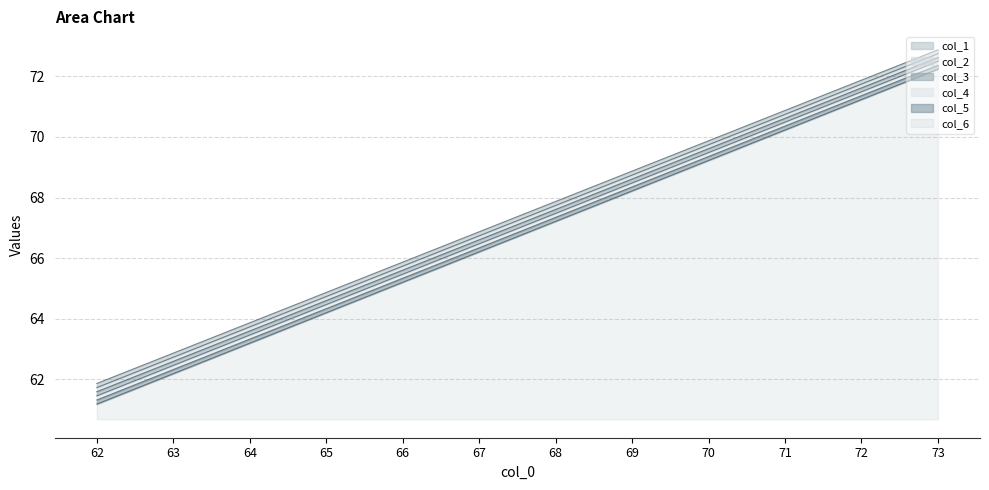

How many series are shown in this chart?

6